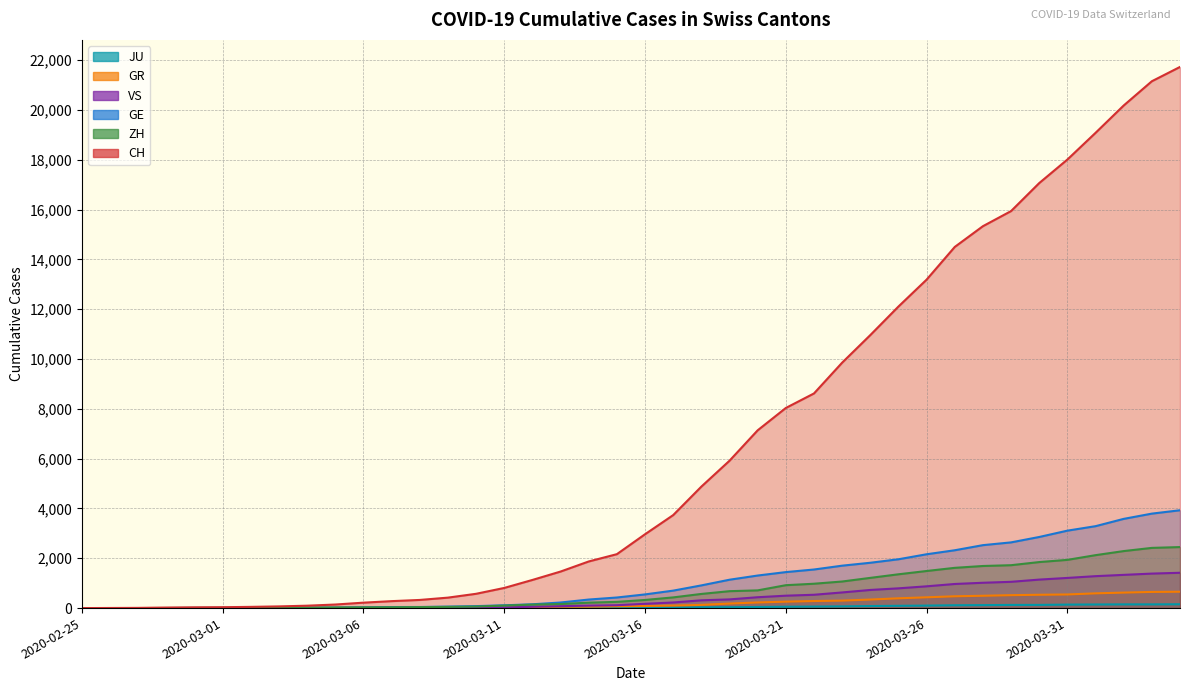

Which has a higher value, 2020-03-28 or 2020-03-05?

2020-03-28